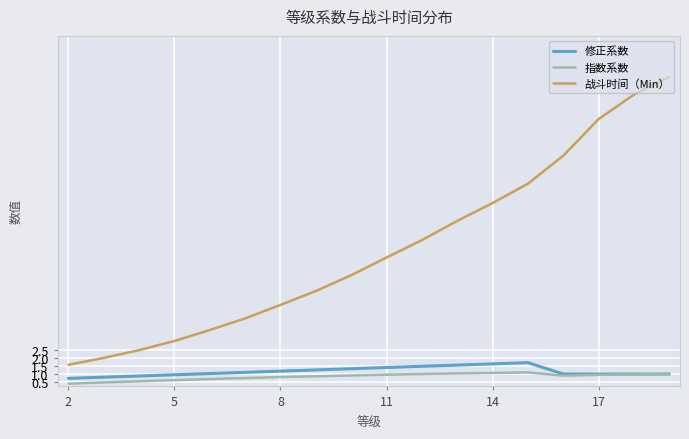

How many series are shown in this chart?

3